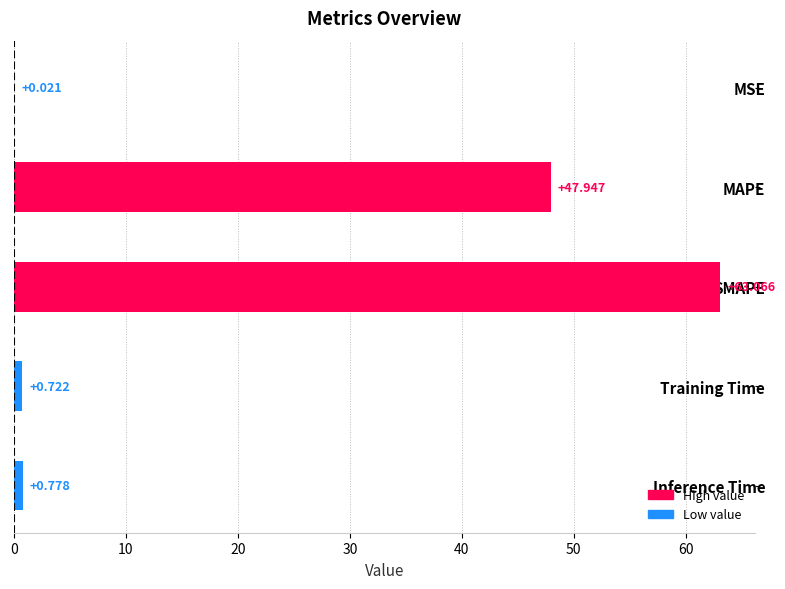

Where is the data nearest to the value 31?

MAPE